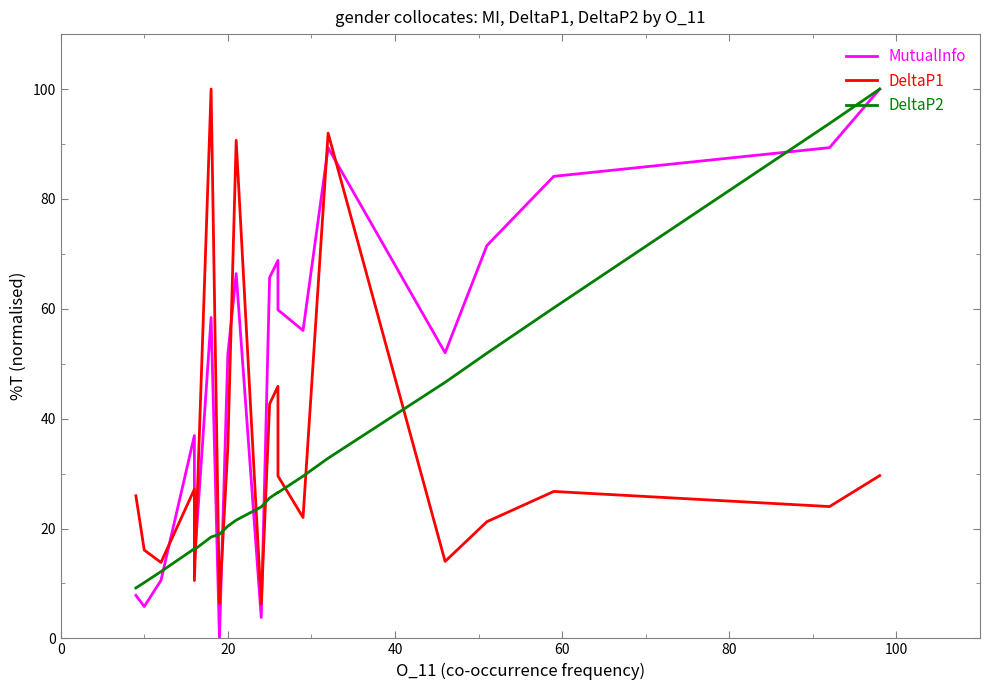

Is this an area chart (filled region under the line)?

No